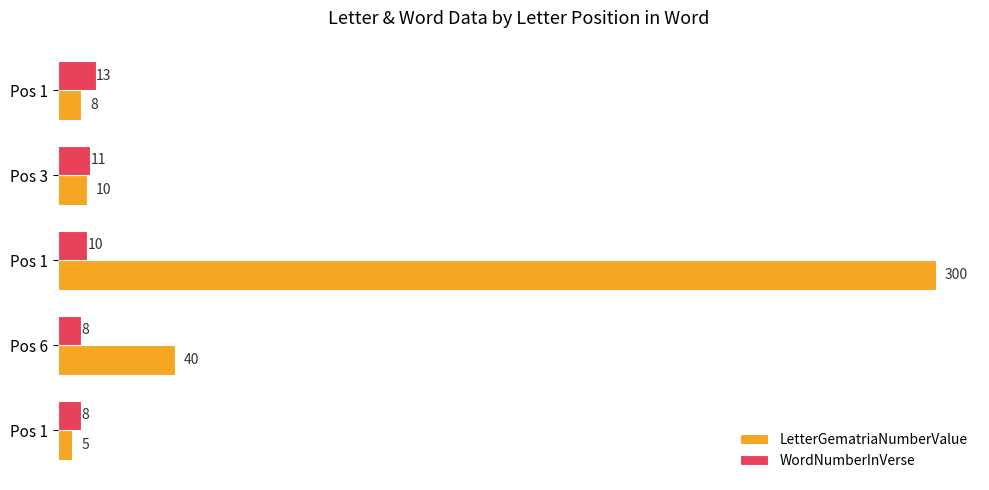

Reading right to left, extract all data points from this chart.

LetterGematriaNumberValue: 8	10	300	40	5
WordNumberInVerse: 13	11	10	8	8